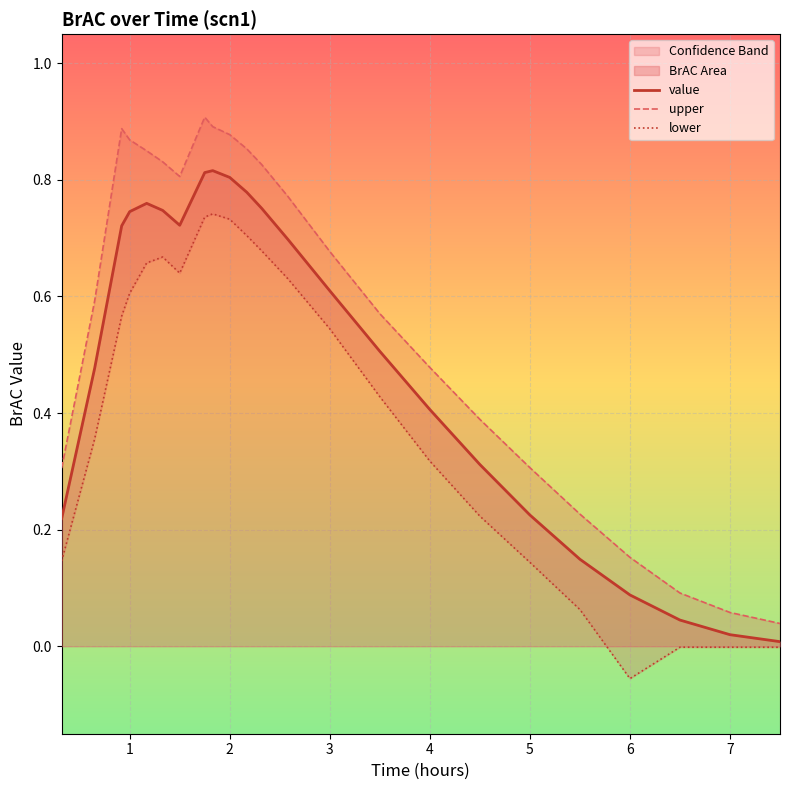

What is the highest value of the lower series?

0.7